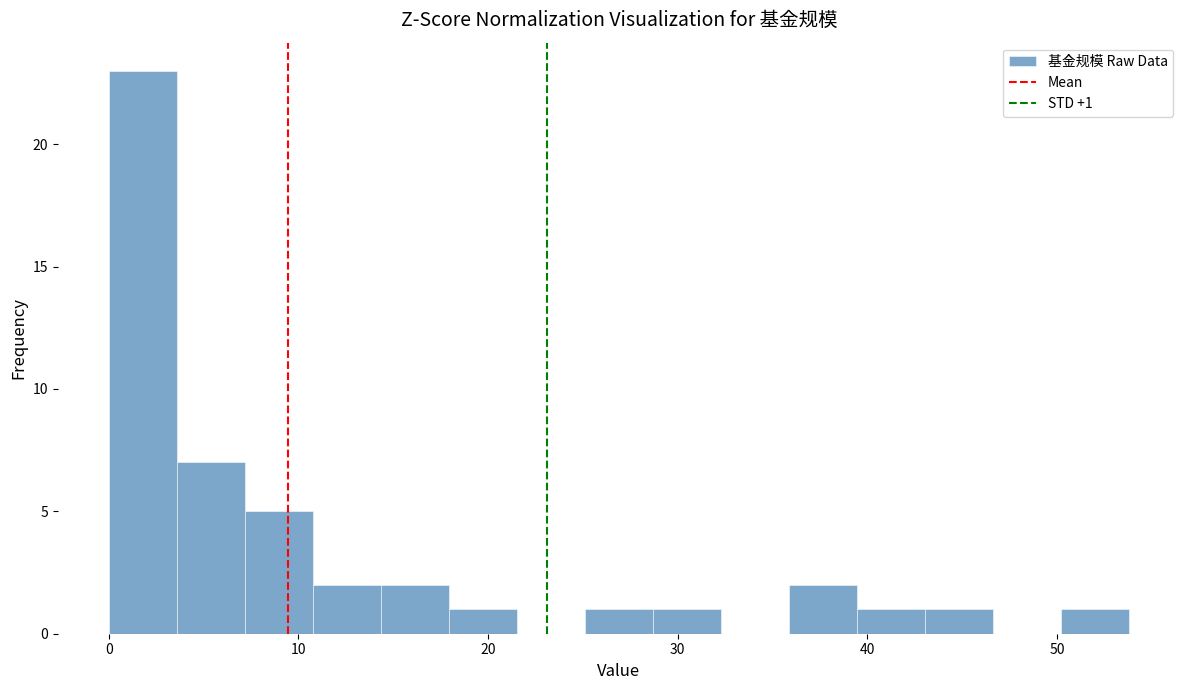

Read against the x-axis, roughly where is the centre of the tallest bar?

2